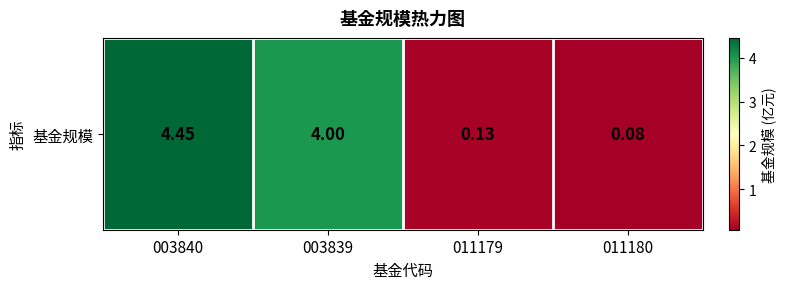

The value at 011180 is 0.0. True or false?

False